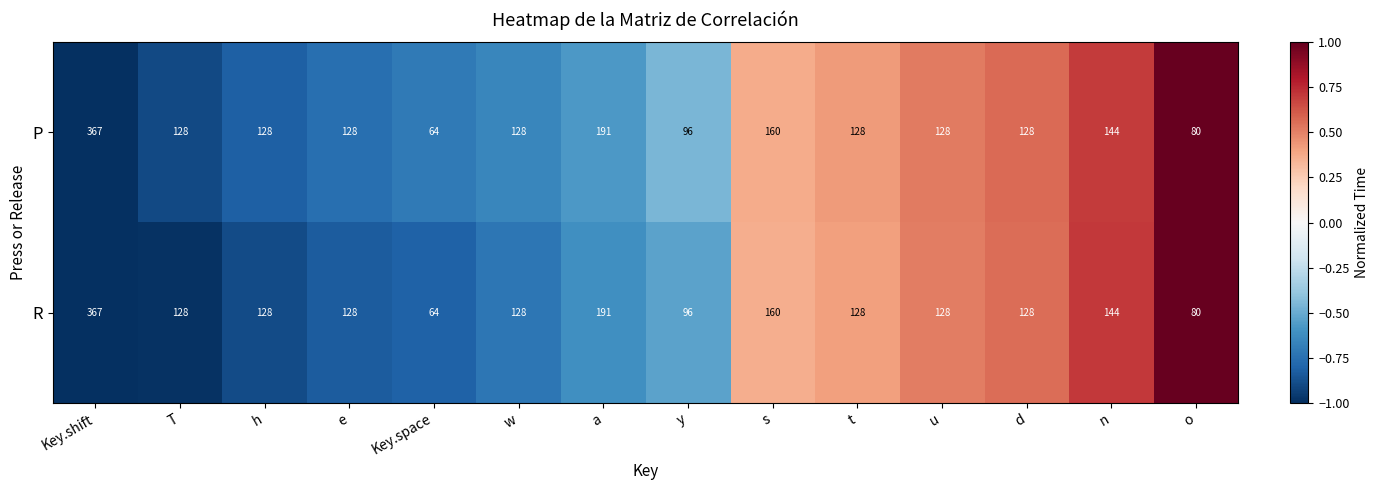

What is the sum of all R values?

1998